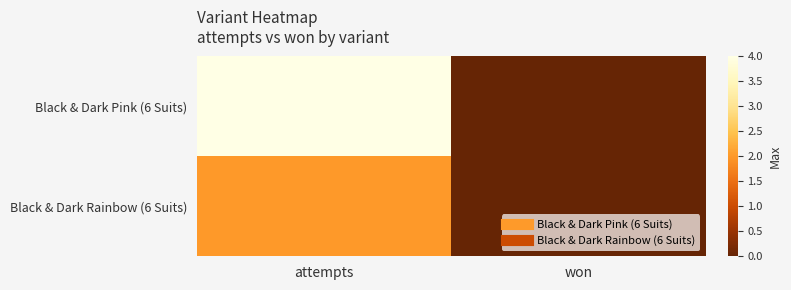

At won, list the series in order from largest to smallest.

Black & Dark Pink (6 Suits), Black & Dark Rainbow (6 Suits)